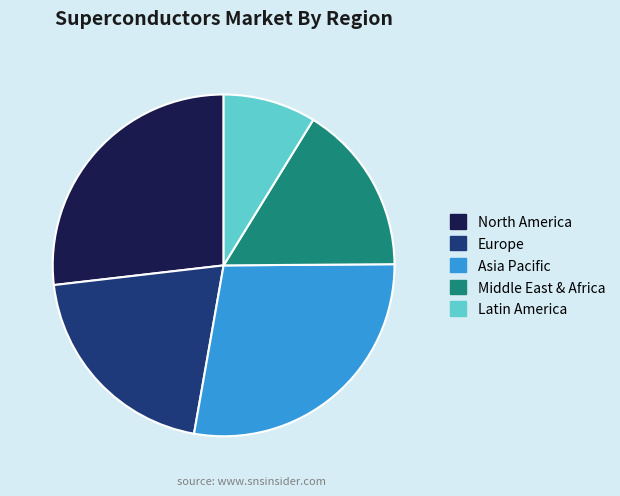

Is the sum of Asia Pacific and North America greater than half?

Yes